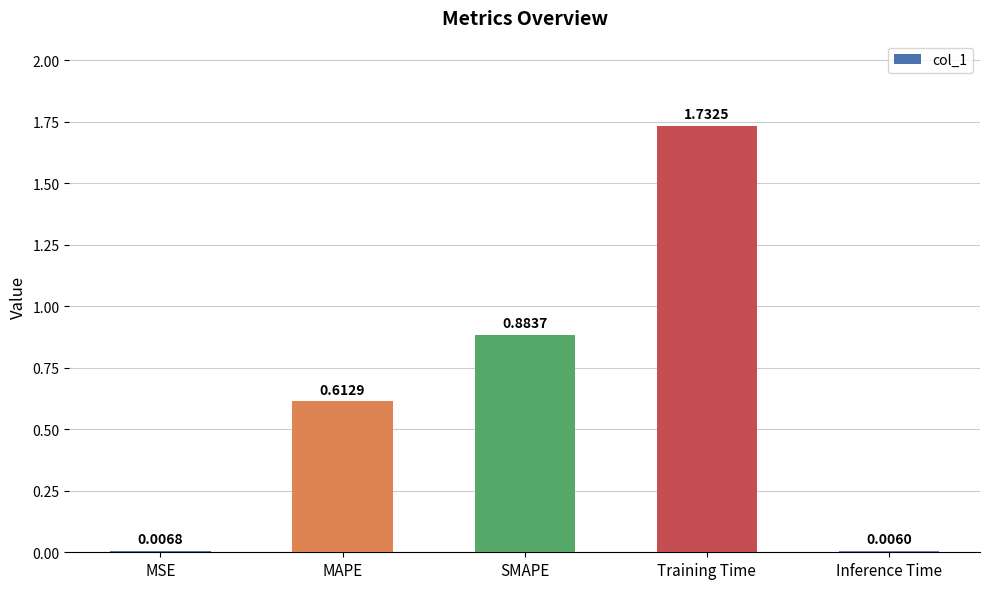

At which label is the value closest to 0?

Inference Time